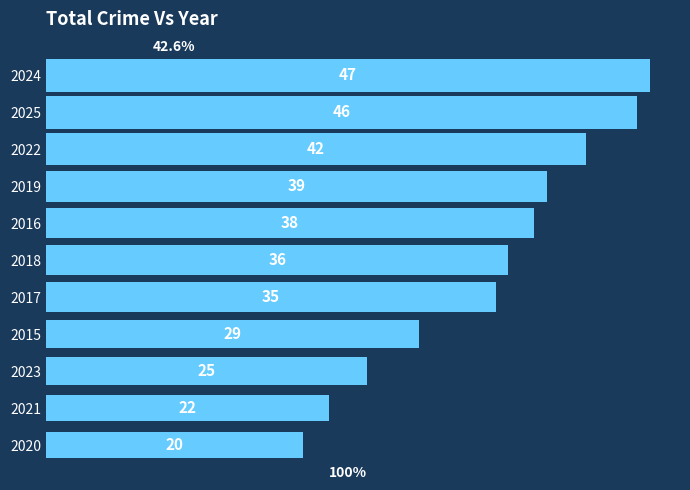

List the labels in order of value, smallest first.

2020, 2021, 2023, 2015, 2017, 2018, 2016, 2019, 2022, 2025, 2024